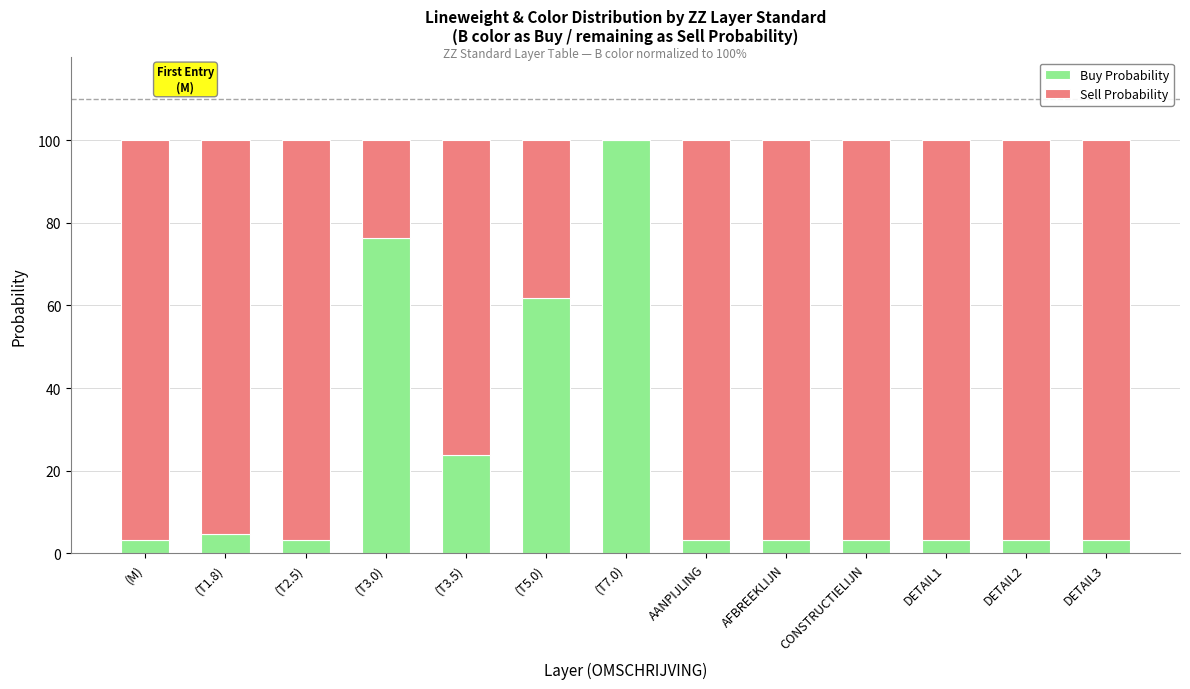

What is the sum of the Buy Probability values at CONSTRUCTIELIJN and (T7.0)?

103.3